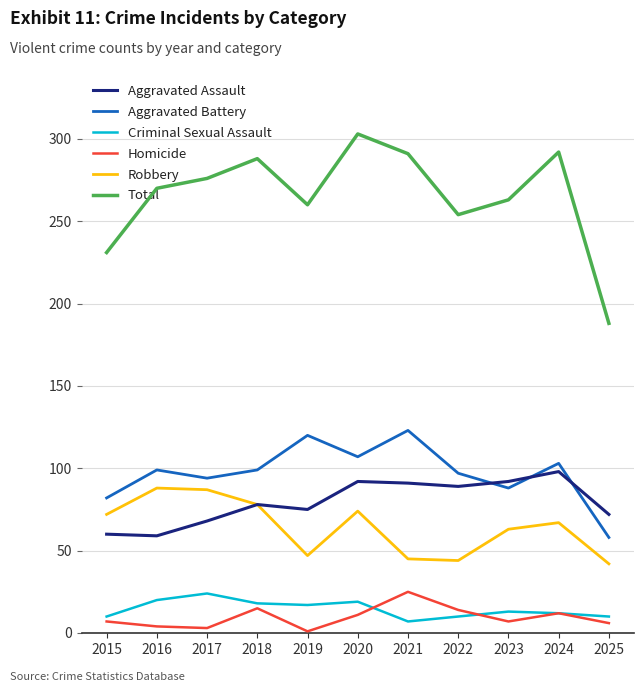

True or false: Homicide and Aggravated Assault cross at least once.

False